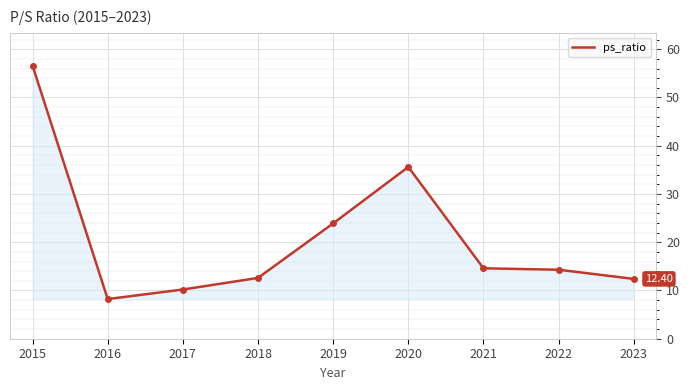

Approximately how many times larger is the value at 2019 compared to 2023?

1.9